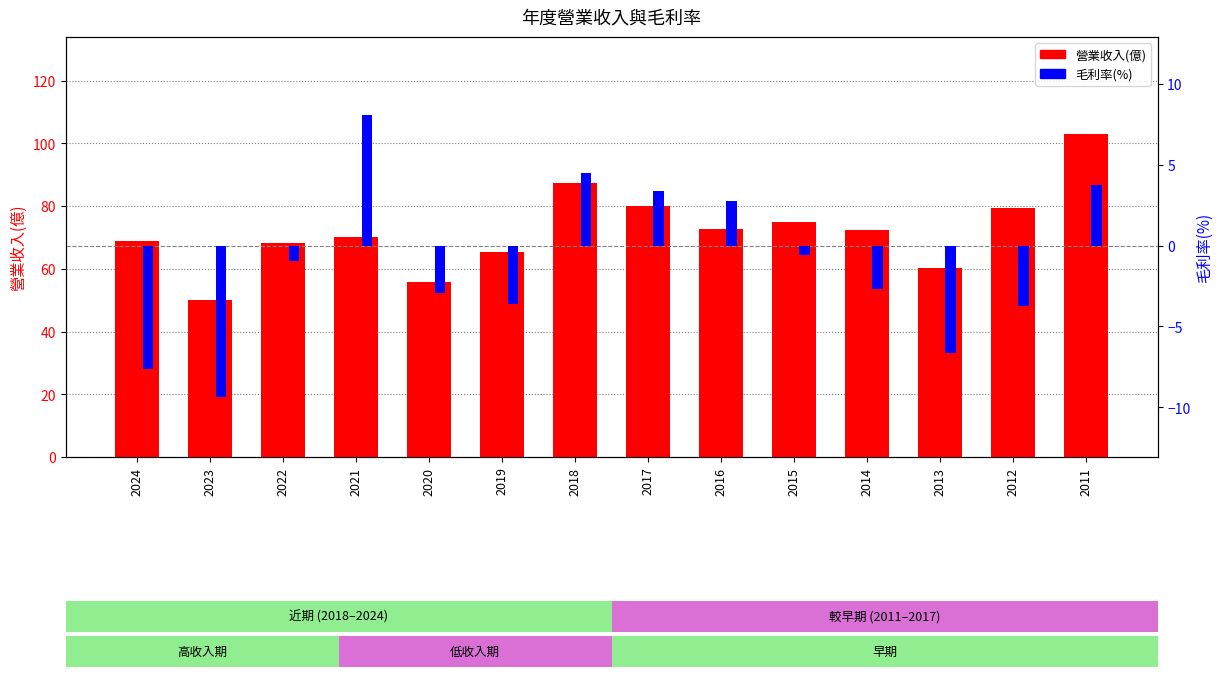

Is it true that 營業收入(億) equals 69.0 at 2024?

True